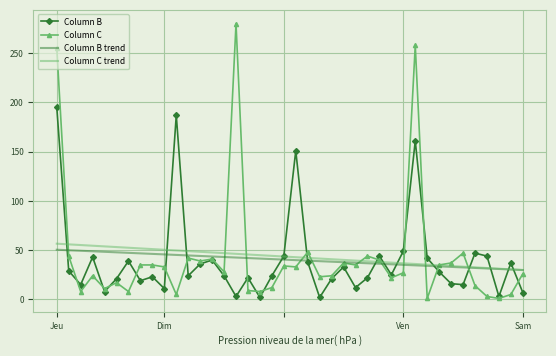

Which series has the widest spread of values?

Column C